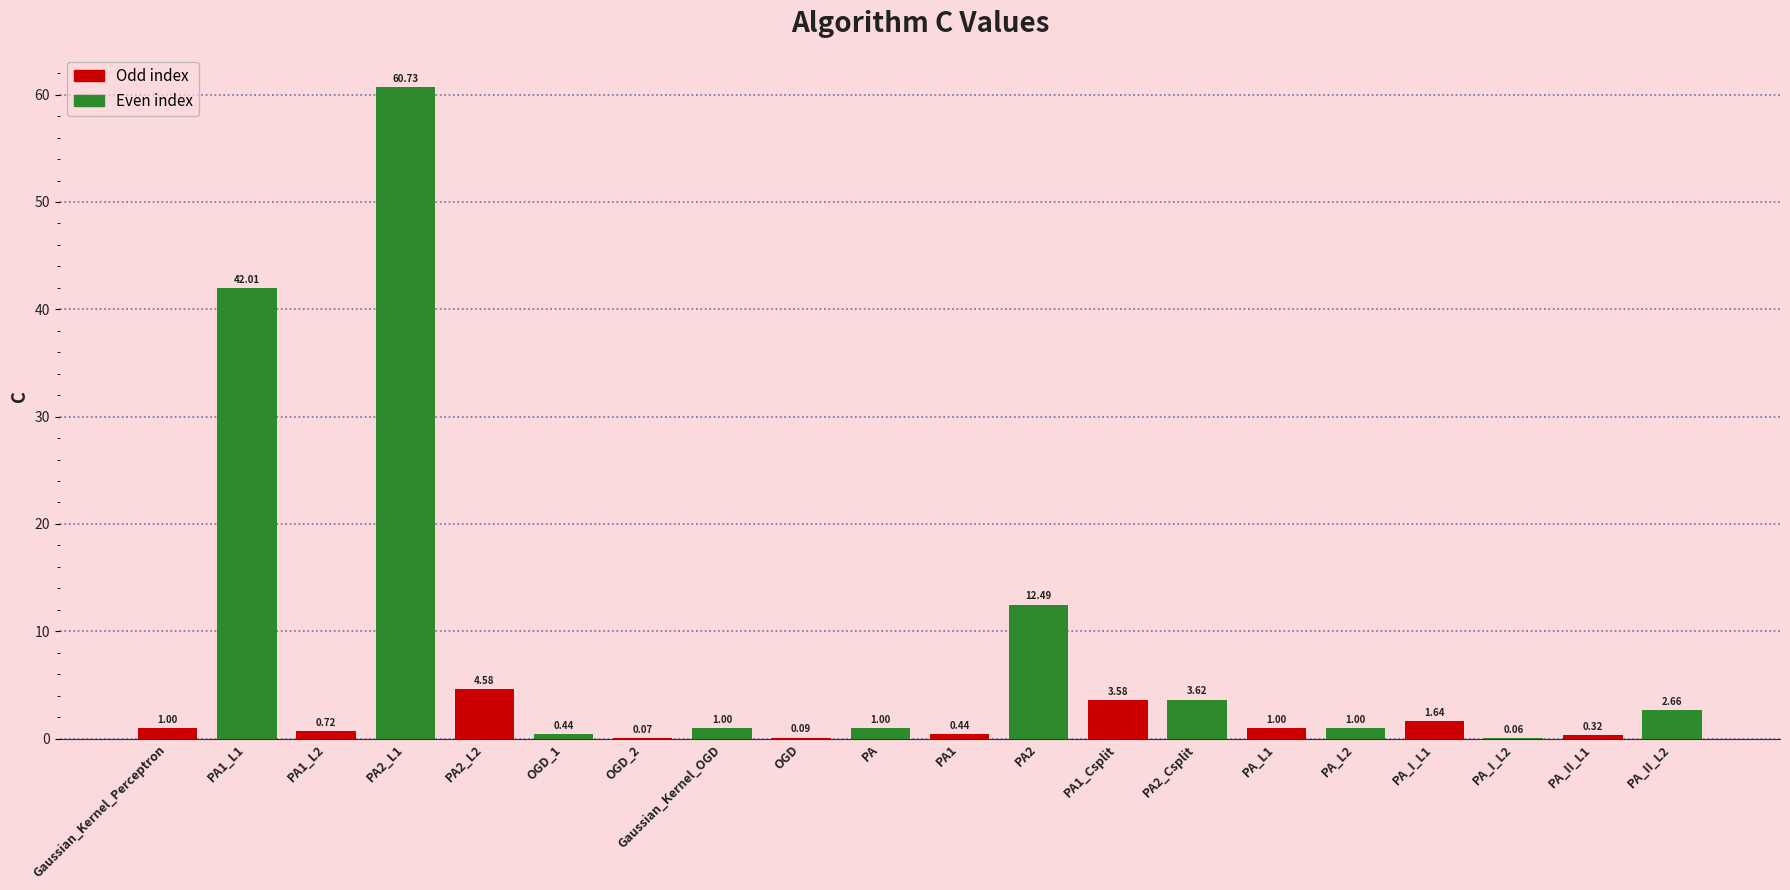

Which has a higher value, PA1_L1 or OGD_1?

PA1_L1